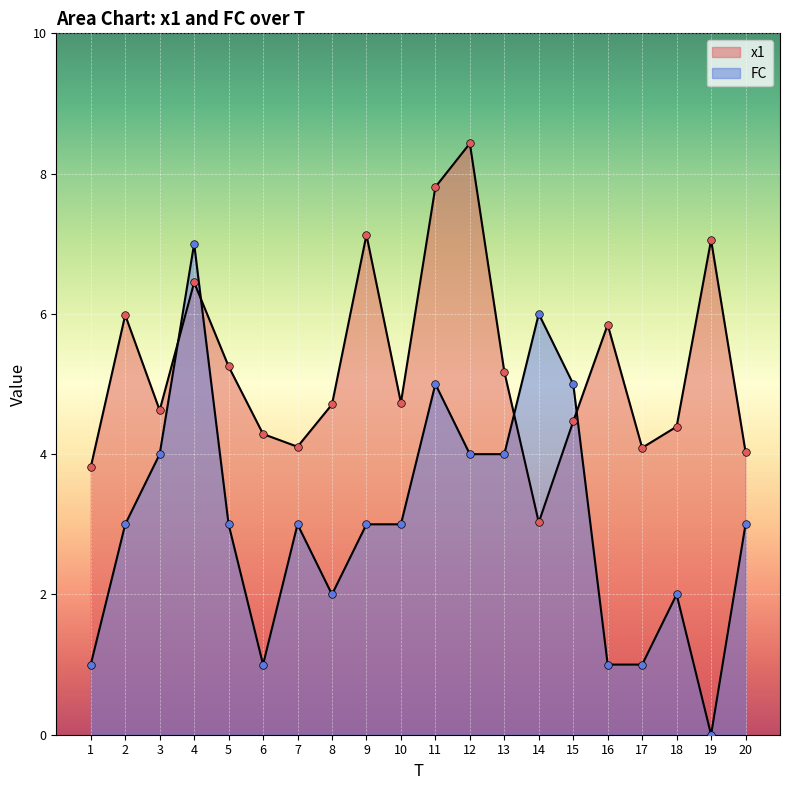

At which category is the sum across all series the highest?

4